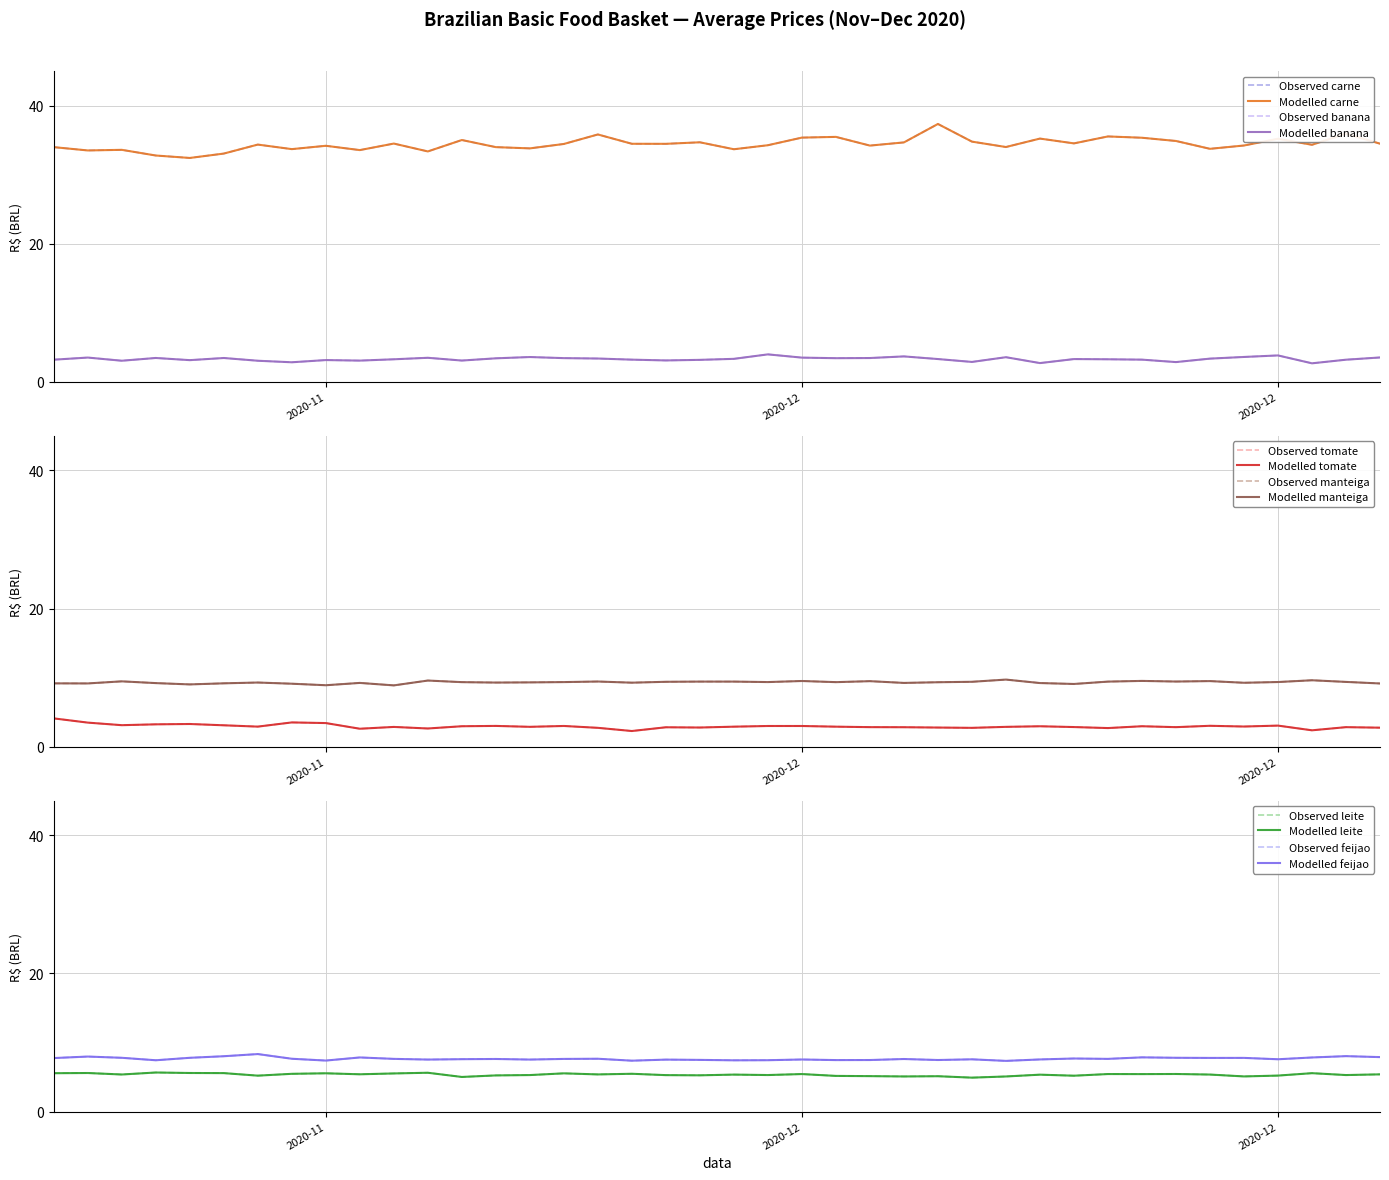

What is the label of the 18th point from the right?

2020-12